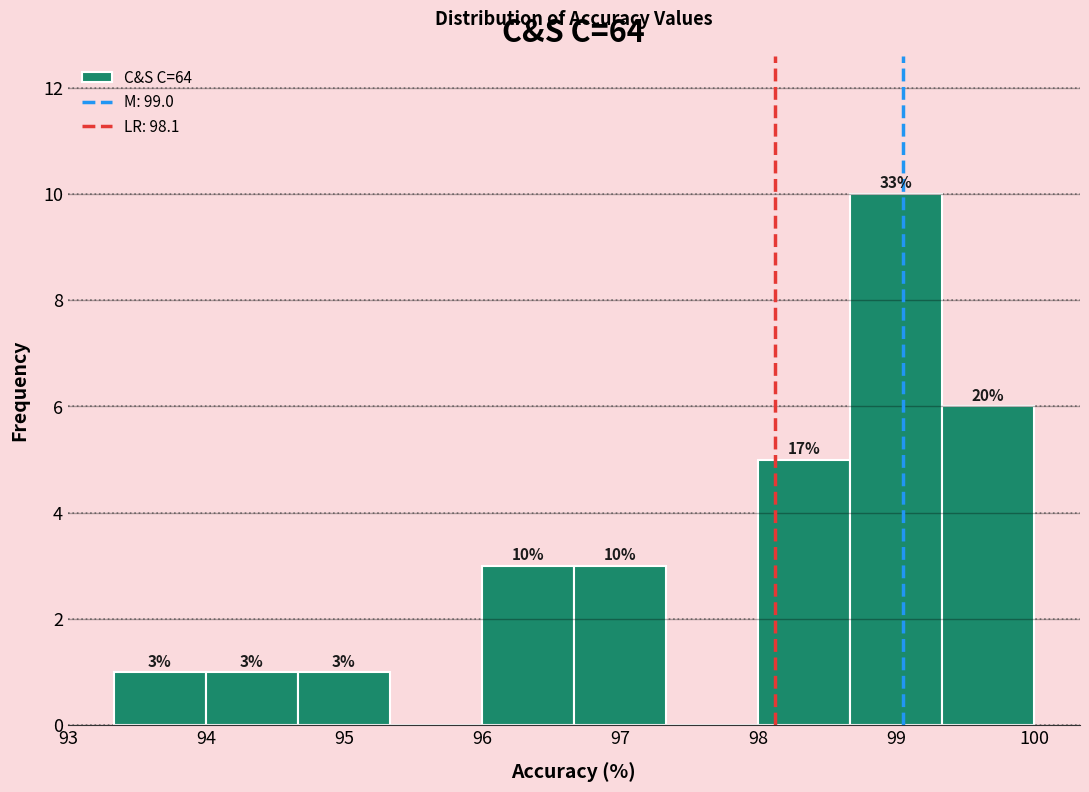

Which range on the x-axis has the tallest bar?

98.7 to 99.3